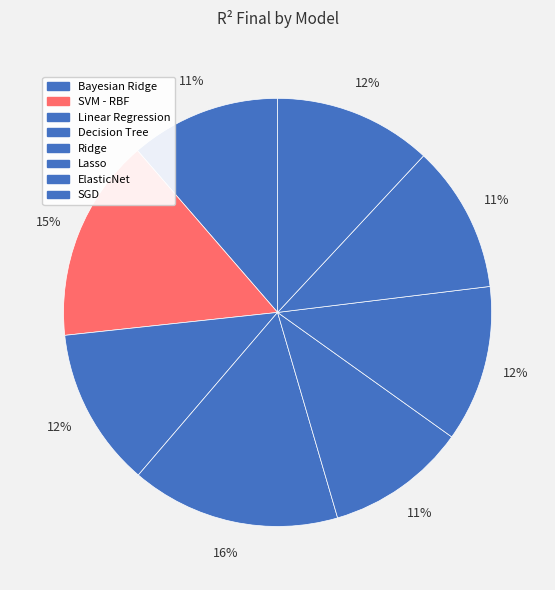

How many slices are in this pie chart?

8